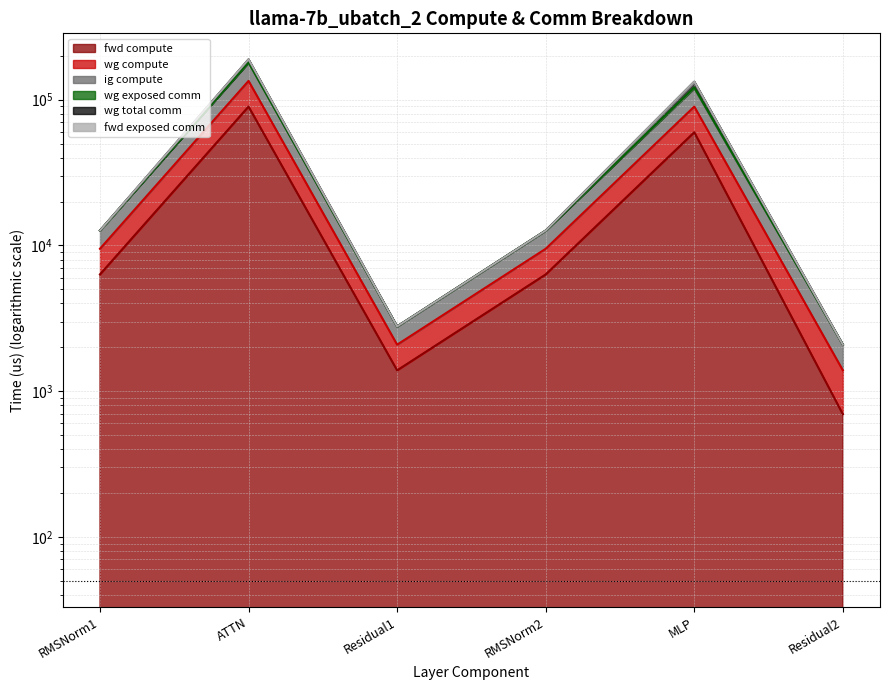

What is the lowest value of the wg compute series?

2084.8